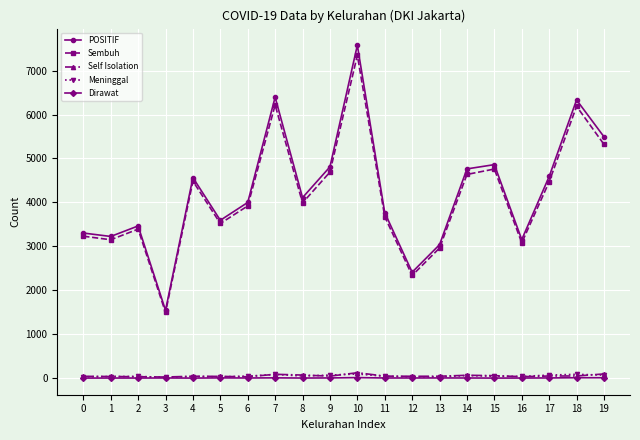

What is the average value of the Meninggal series?

50